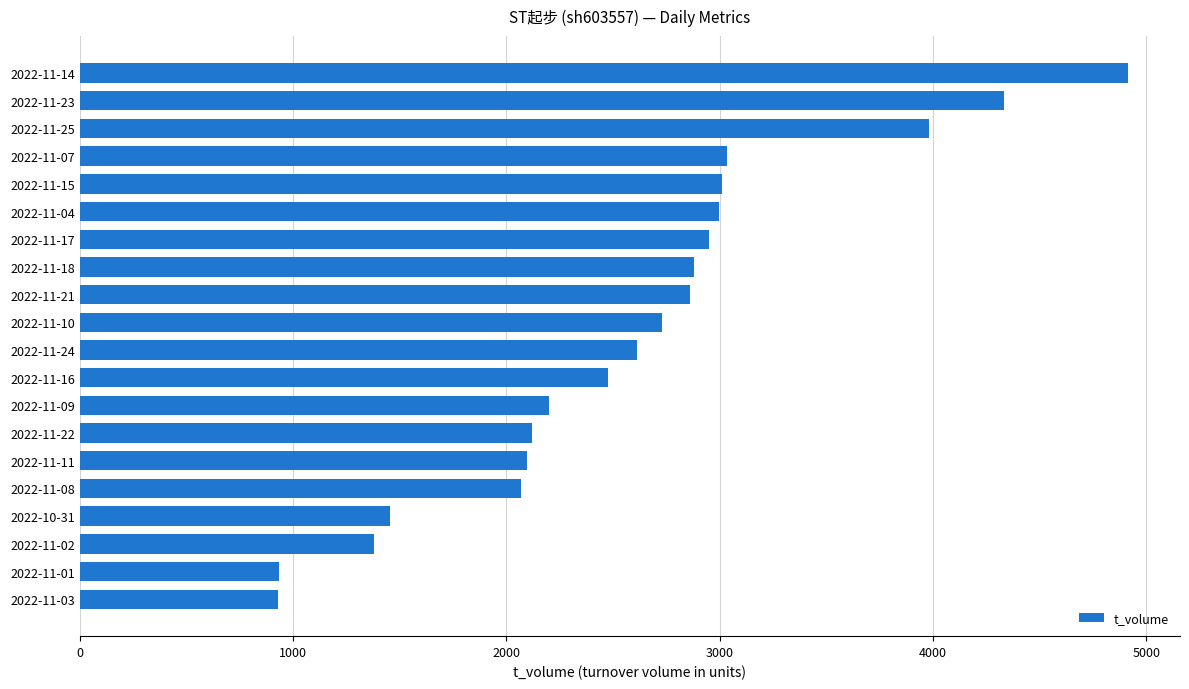

What is the sum of all values?

51974